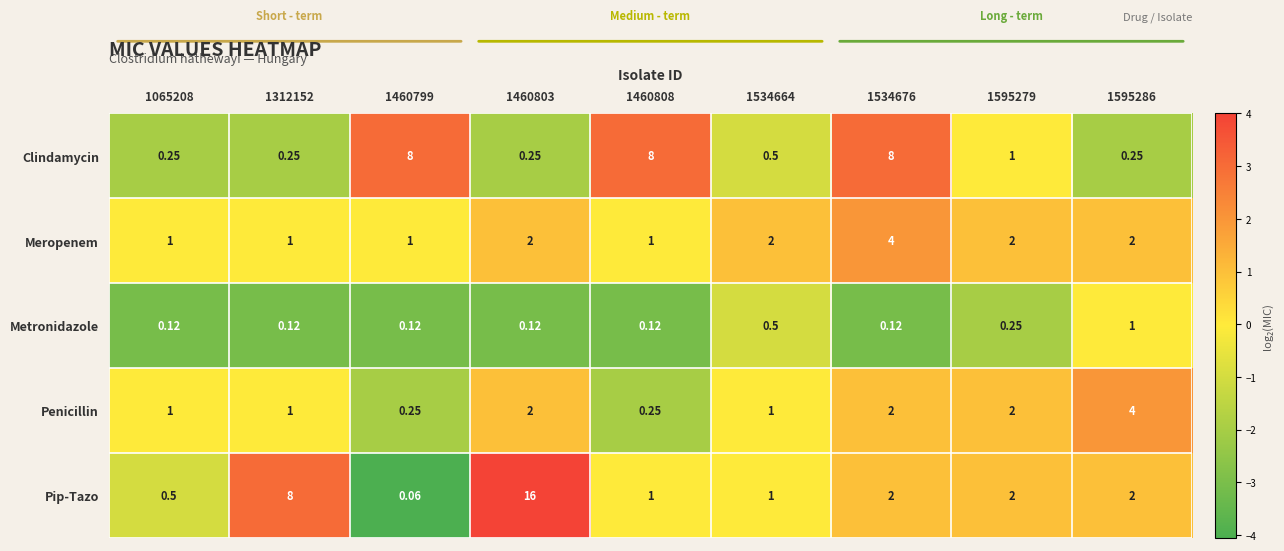

Rank the series at 1460799 from highest to lowest value.

Clindamycin, Meropenem, Penicillin, Metronidazole, Pip-Tazo